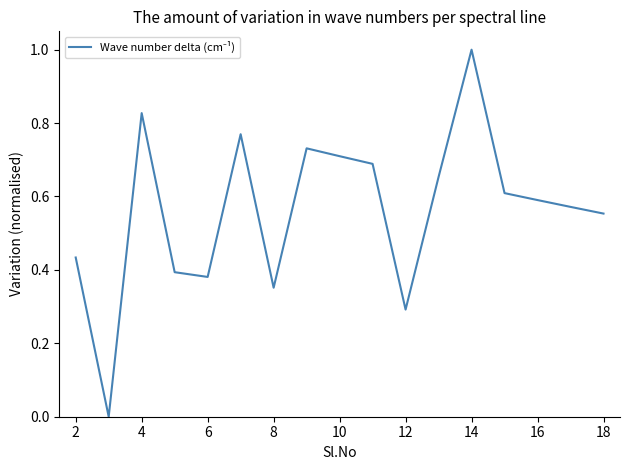

How many lines are shown in the chart?

1